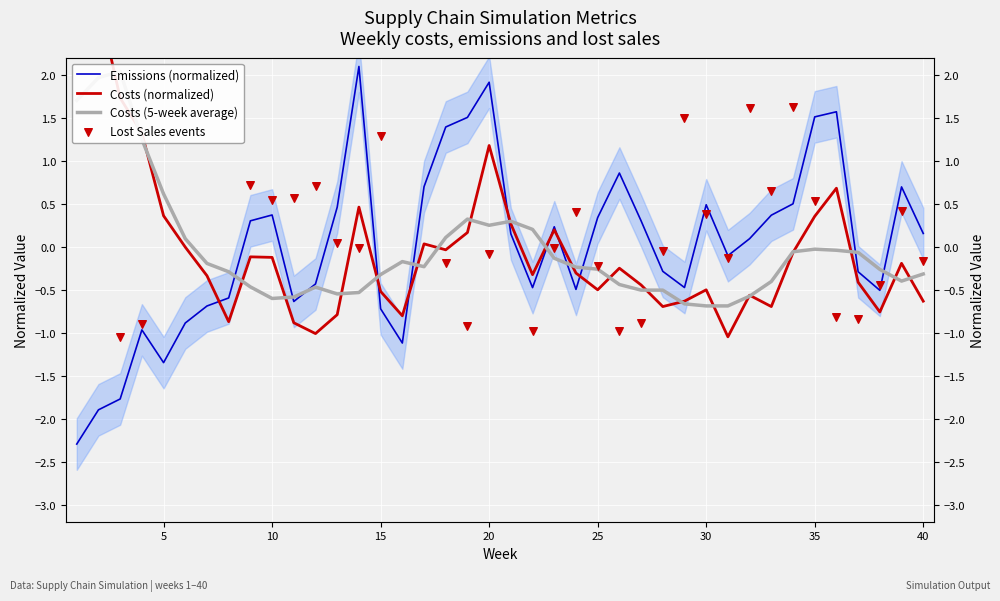

What is the total value across all series at 38?

-1.3